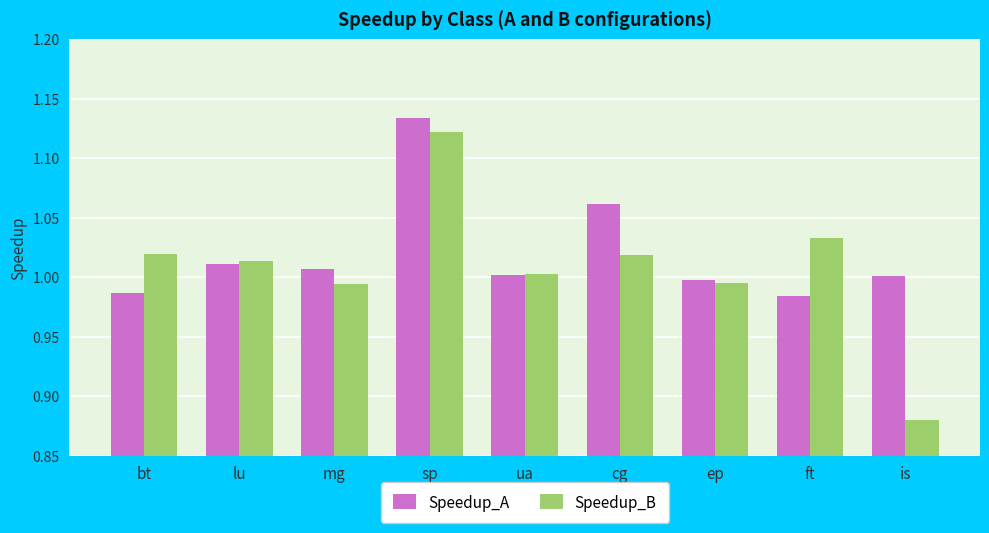

How many categories are shown in the chart?

9